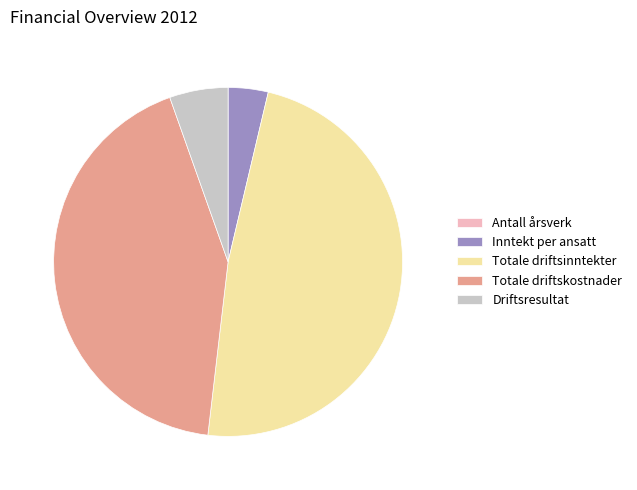

What is the largest slice in the pie chart?

Totale driftsinntekter